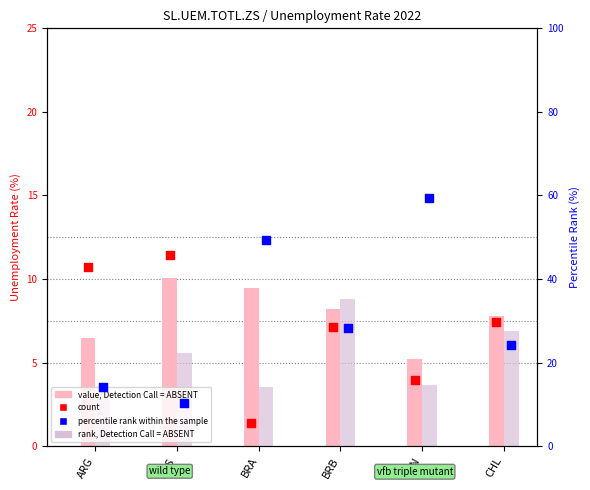

Which series contains the lowest Y value?

rank, Detection Call = ABSENT